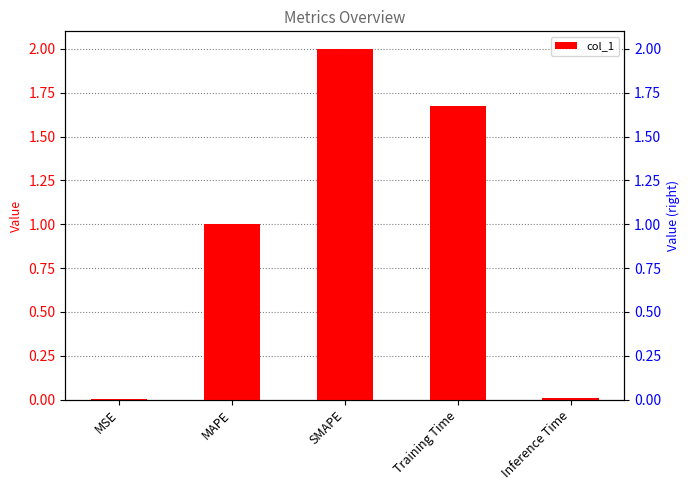

Where is the data nearest to the value 1?

MAPE